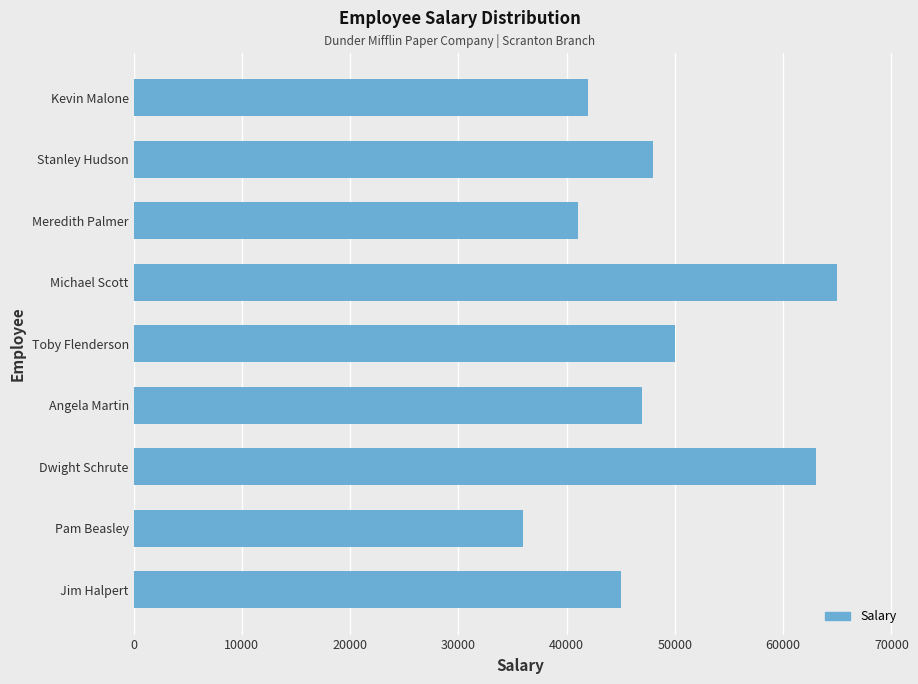

What is the difference between the maximum and minimum values?

29000